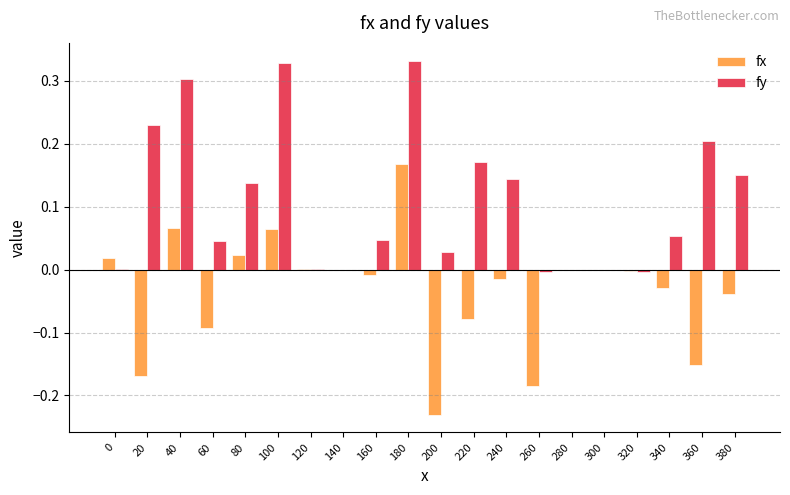

Is the value of fy at 40 greater than the value of fx at 360?

Yes